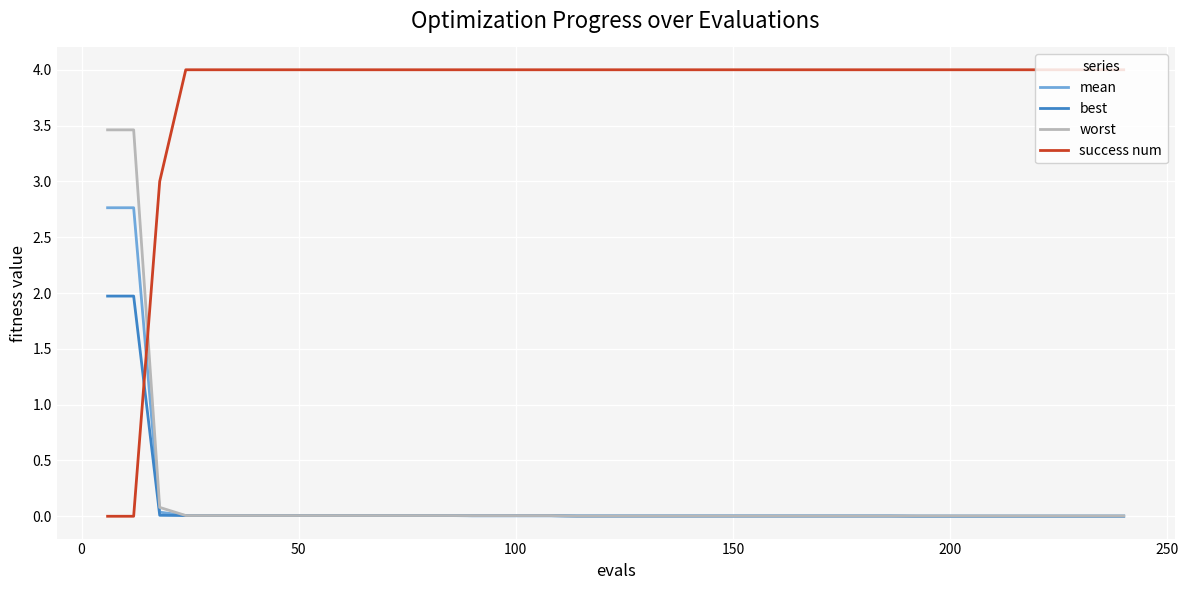

True or false: success num and worst cross at least once.

True